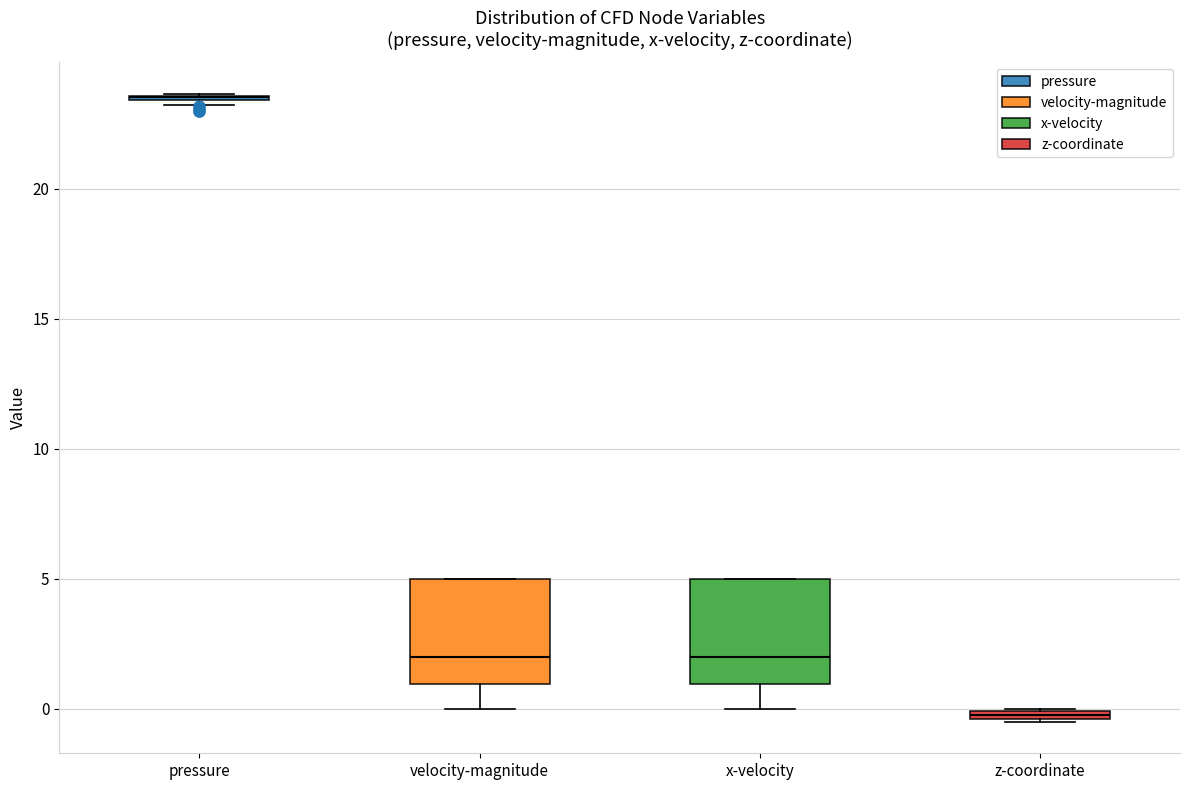

Where is the upper edge of the box for x-velocity on the y-axis? The values are not printed on the chart, so give them approximately, as read against the axis.

5.0